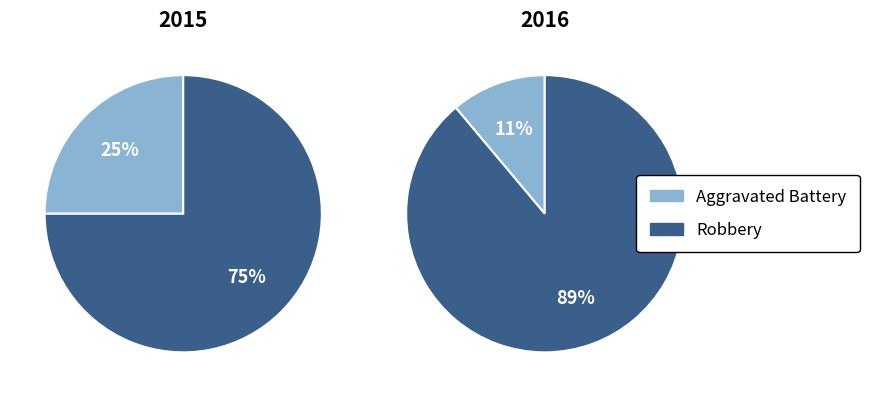

Combined, do Aggravated Battery and Robbery account for over 50%?

Yes